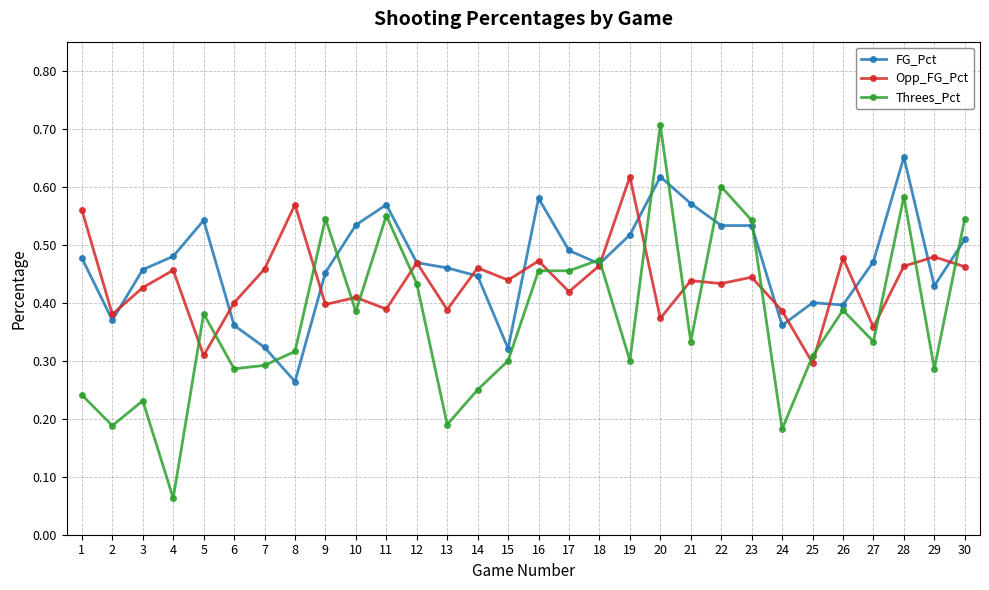

True or false: Opp_FG_Pct and FG_Pct intersect in this chart.

True